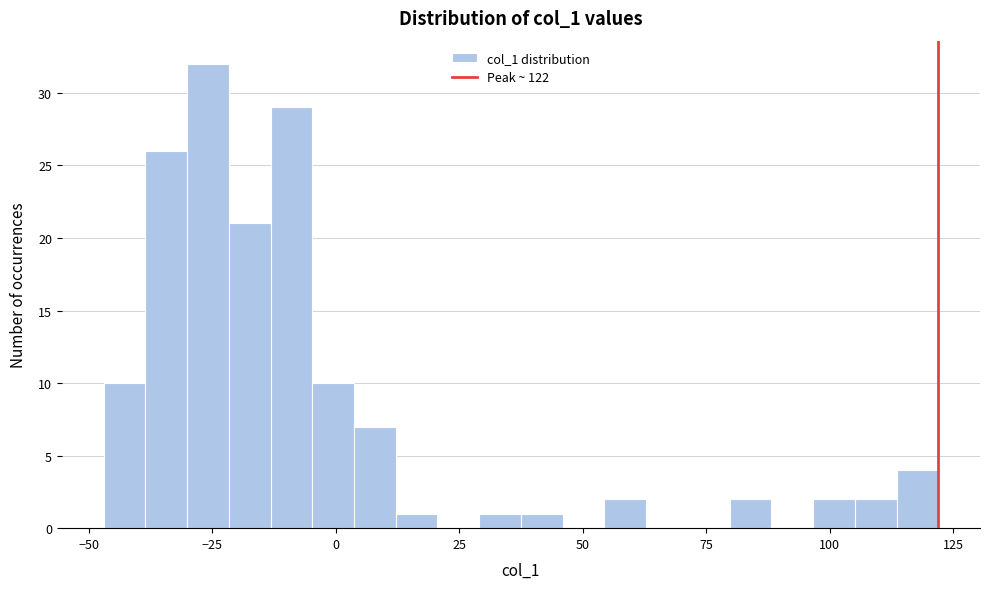

Around what value on the x-axis is the tallest bar? Give the approximate position of its centre, as read against the axis.

-25